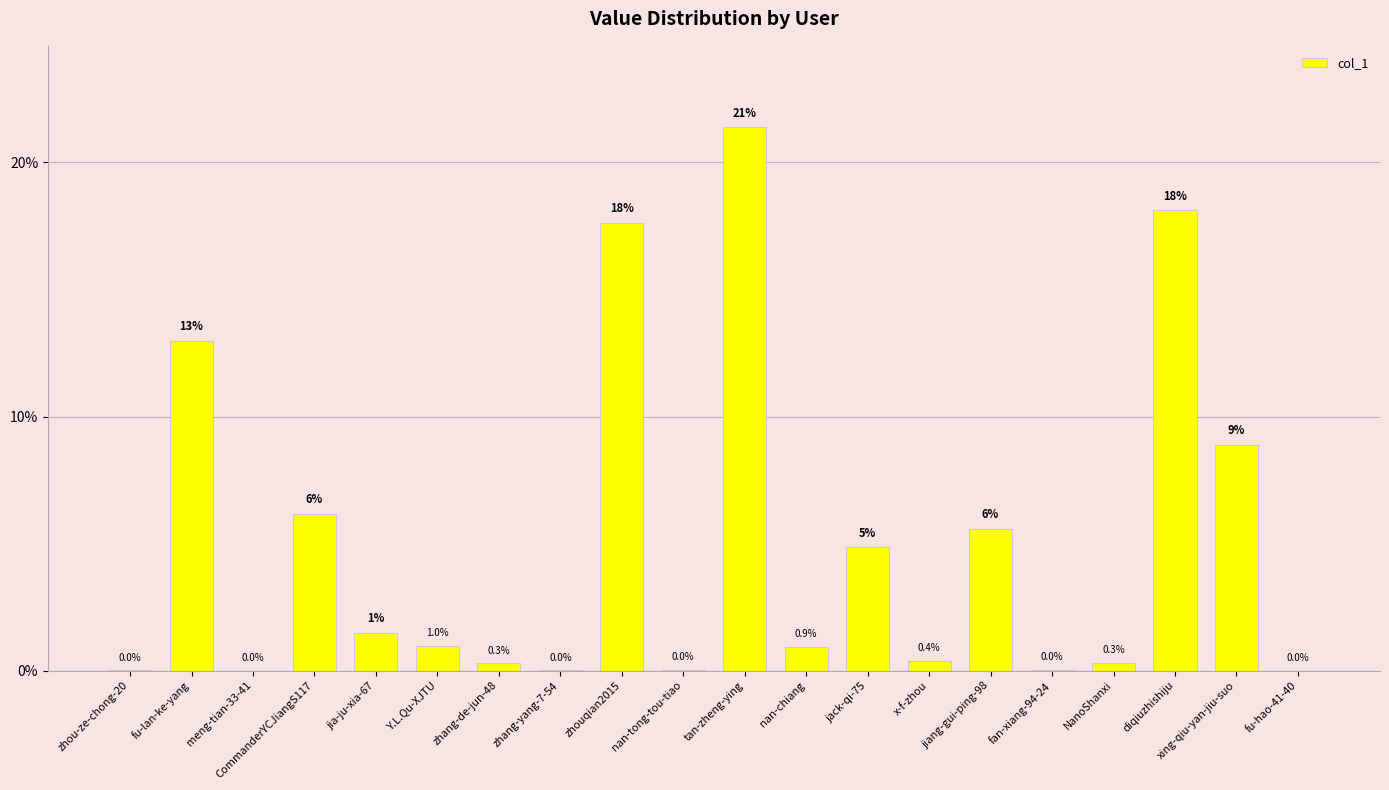

The value at meng-tian-33-41 is 0.0. True or false?

True